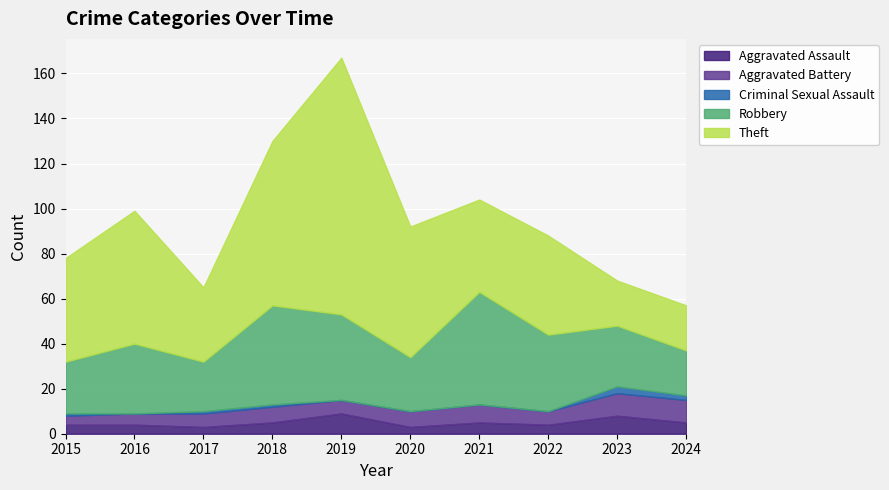

True or false: Theft and Aggravated Battery cross at least once.

False